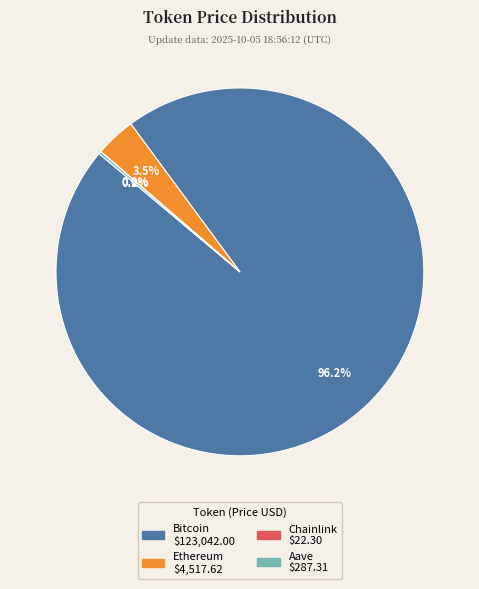

Does Ethereum account for over 50% of the chart?

No